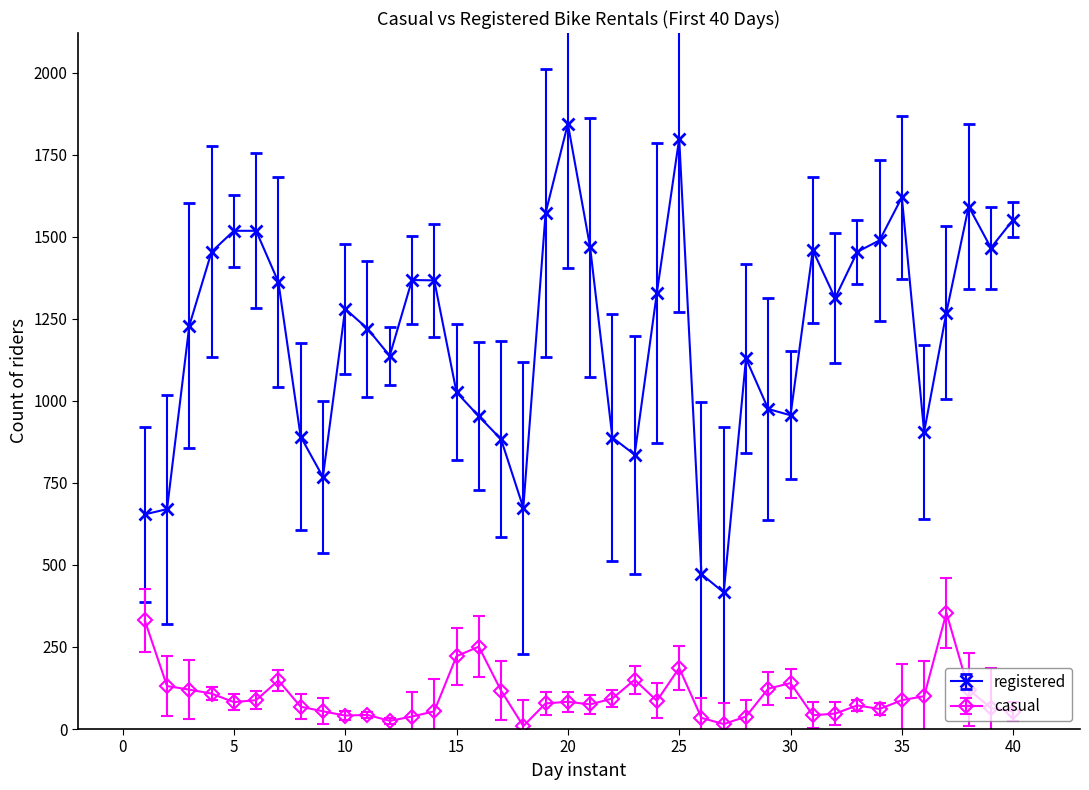

What are all the series names shown in the legend?

registered, casual